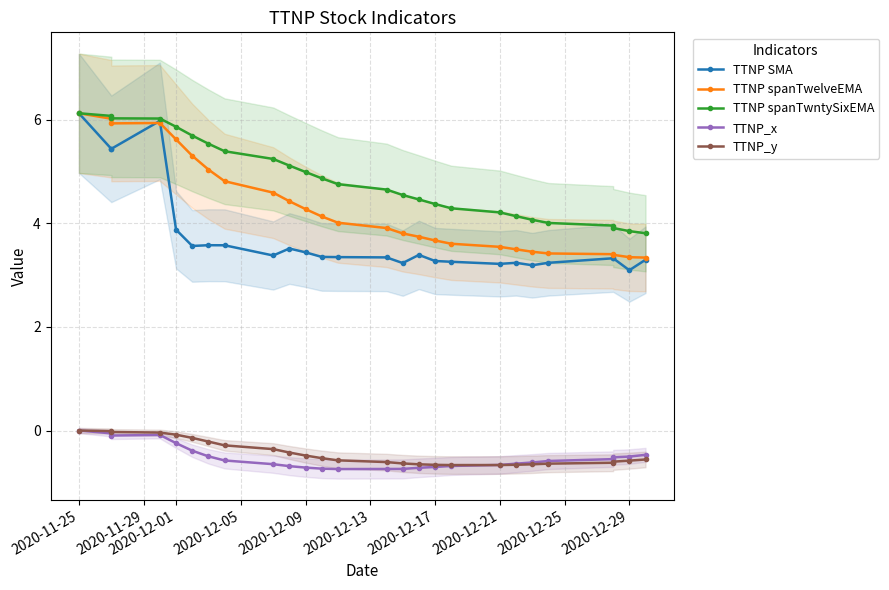

What is the difference between the maximum and minimum values in the TTNP_x series?

0.7